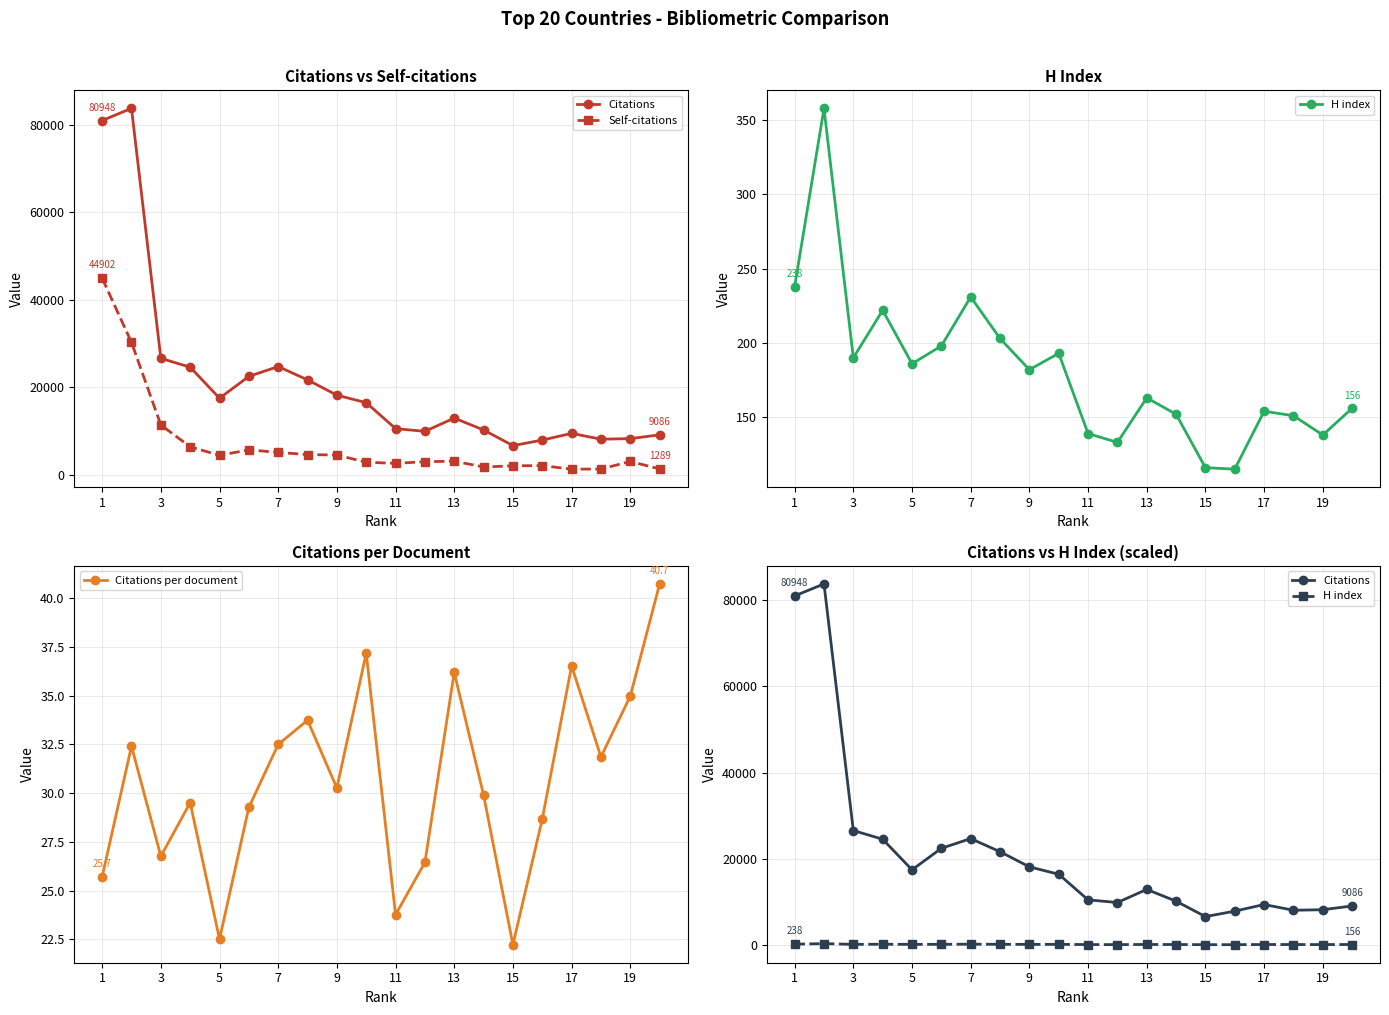

Where does the Self-citations series first go above 3066?

1